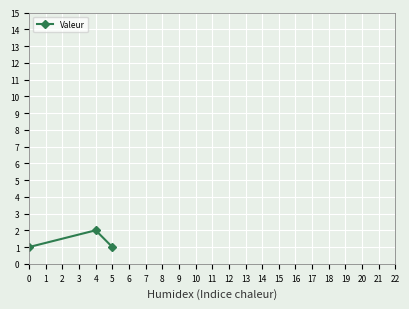

What is the greatest value displayed?

2